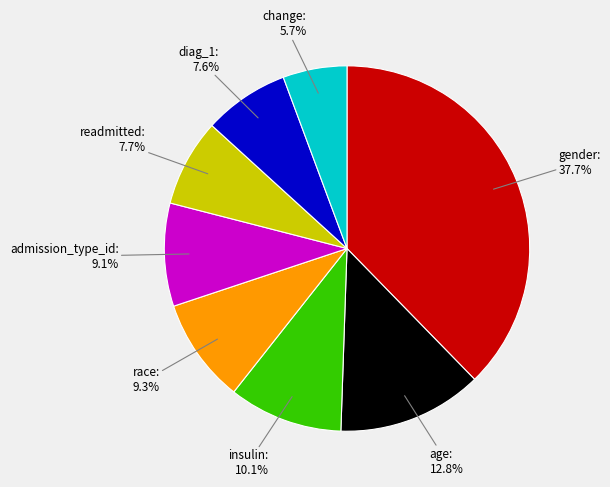

What is the largest slice in the pie chart?

gender